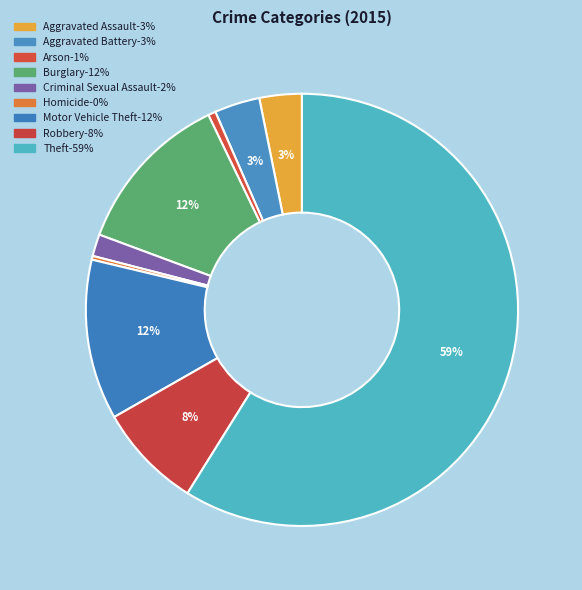

The Arson slice represents 7% of the pie. True or false?

False